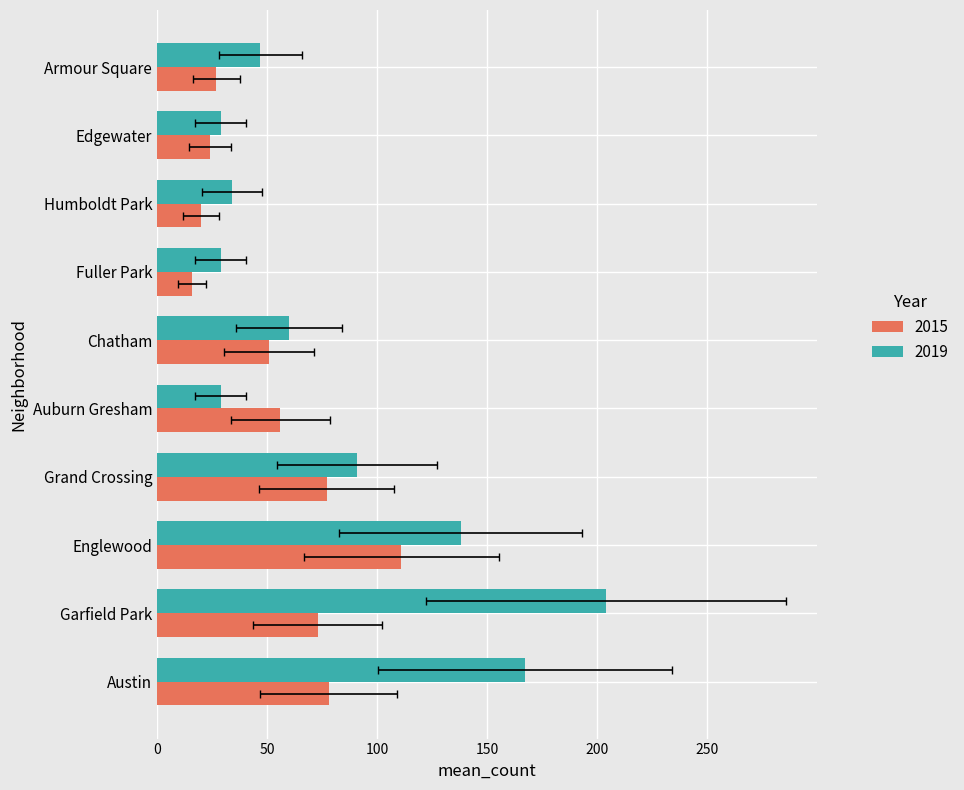

How many data points in 2019 are above 60?

4